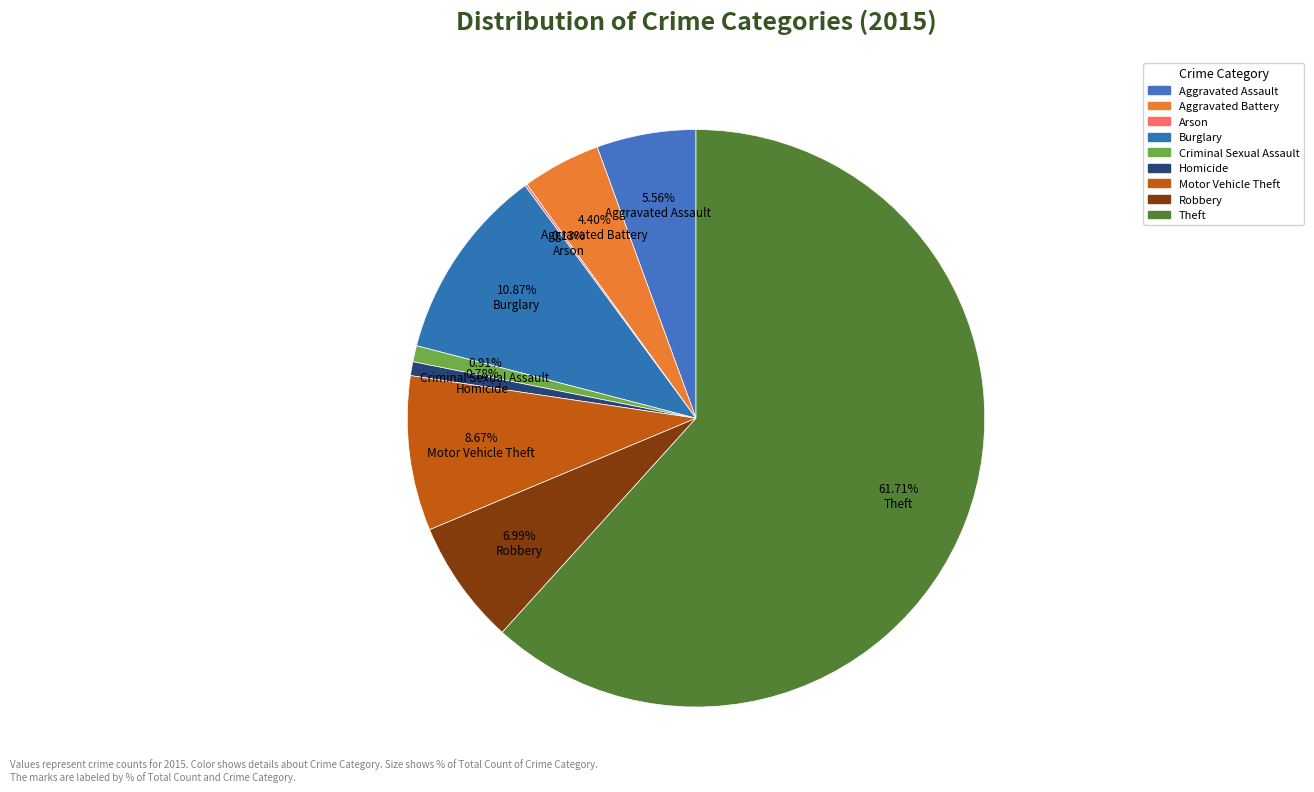

Which category has the smallest portion of the pie?

Arson